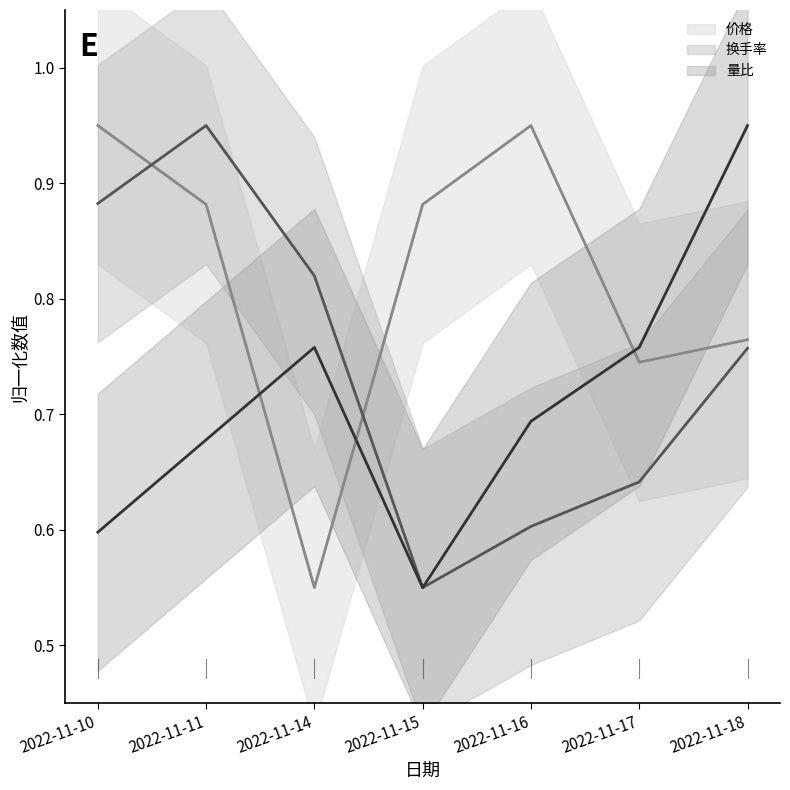

How many times do 换手率 and 价格 cross each other?

2